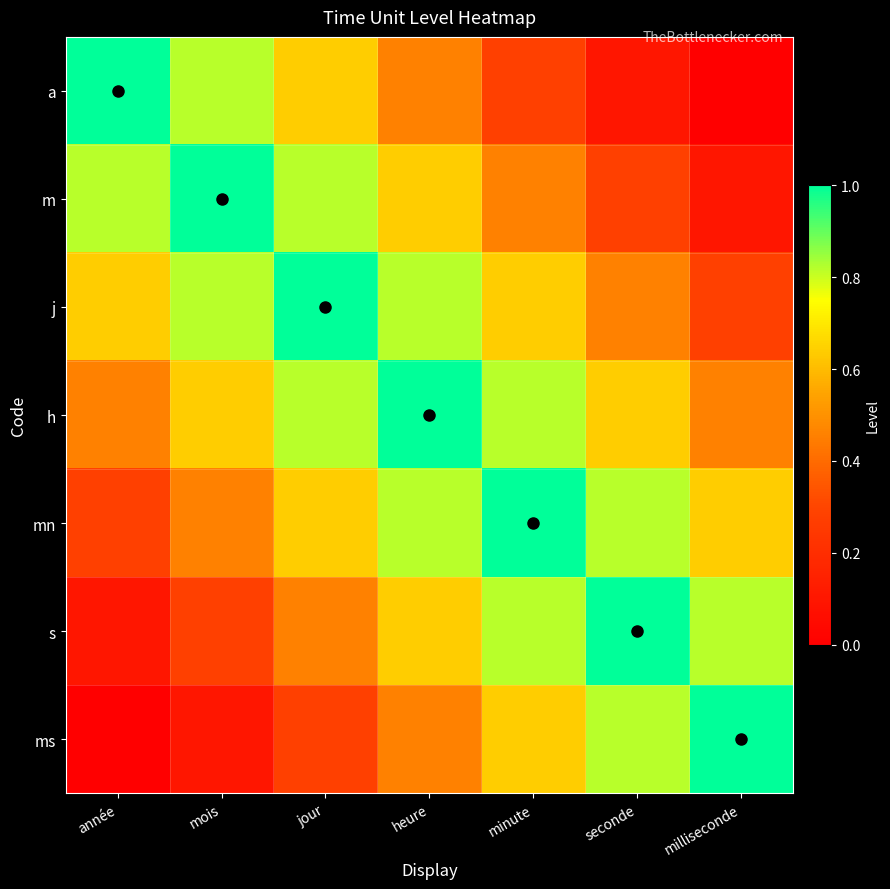

Reading right to left, list all the values displayed in this chart.

a: milliseconde=0.0	seconde=0.1	minute=0.3	heure=0.5	jour=0.6	mois=0.8	année=1.0
m: milliseconde=0.1	seconde=0.3	minute=0.5	heure=0.6	jour=0.8	mois=1.0	année=0.8
j: milliseconde=0.3	seconde=0.5	minute=0.6	heure=0.8	jour=1.0	mois=0.8	année=0.6
h: milliseconde=0.5	seconde=0.6	minute=0.8	heure=1.0	jour=0.8	mois=0.6	année=0.5
mn: milliseconde=0.6	seconde=0.8	minute=1.0	heure=0.8	jour=0.6	mois=0.5	année=0.3
s: milliseconde=0.8	seconde=1.0	minute=0.8	heure=0.6	jour=0.5	mois=0.3	année=0.1
ms: milliseconde=1.0	seconde=0.8	minute=0.6	heure=0.5	jour=0.3	mois=0.1	année=0.0